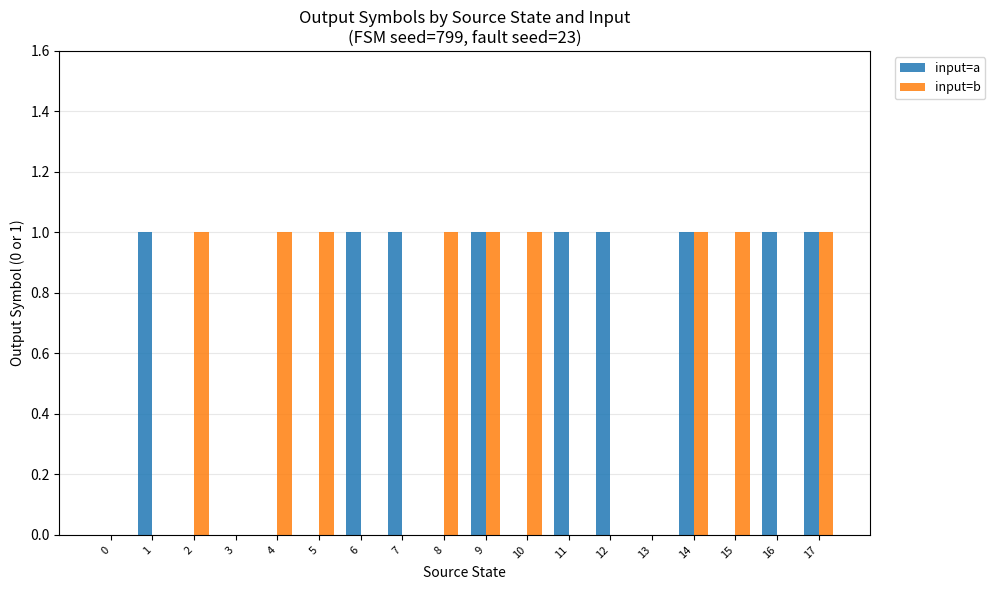

Count the input=b values in the range 0 to 1.

18